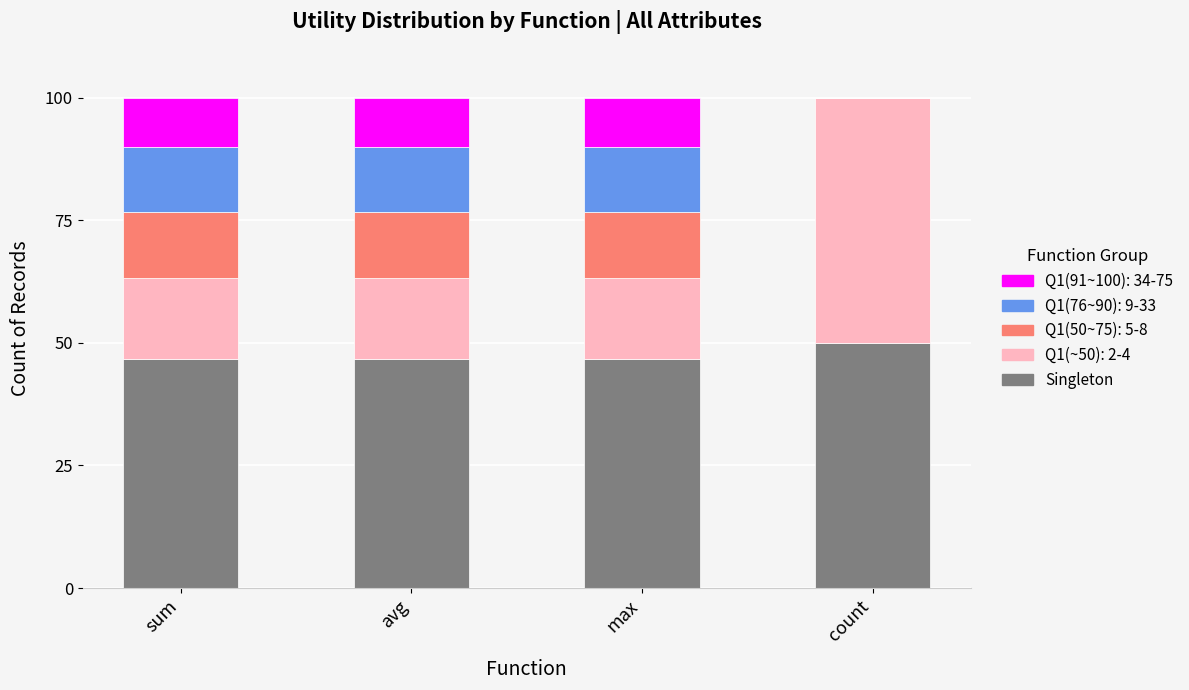

The value of Singleton at sum is 46.7. True or false?

True